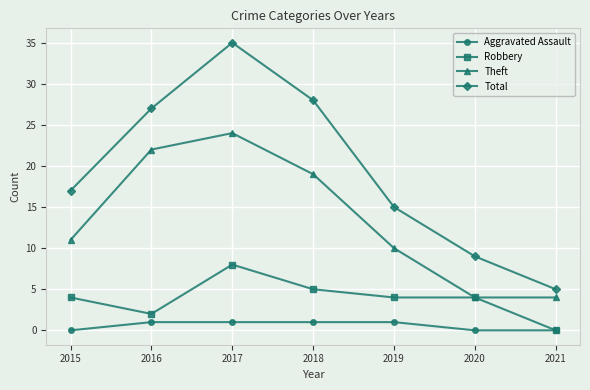

What is the total value across all series at 2021?

9